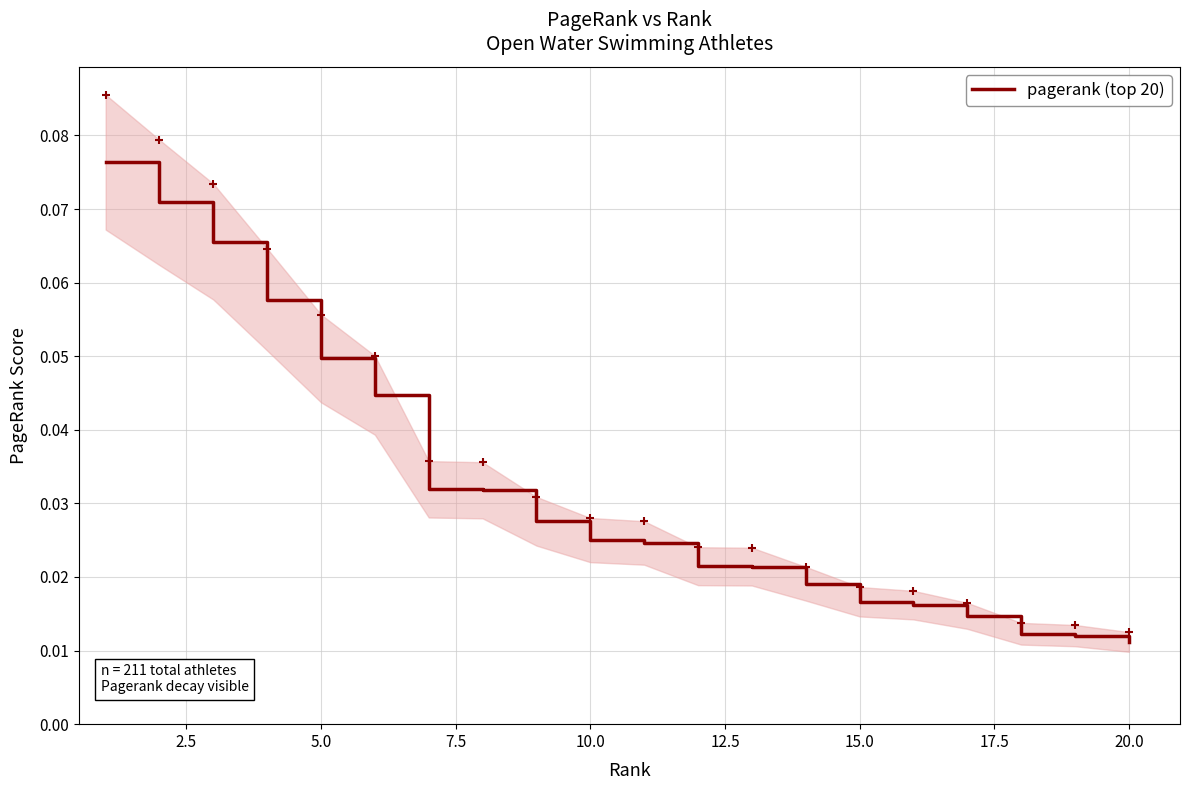

How many lines are shown in the chart?

1